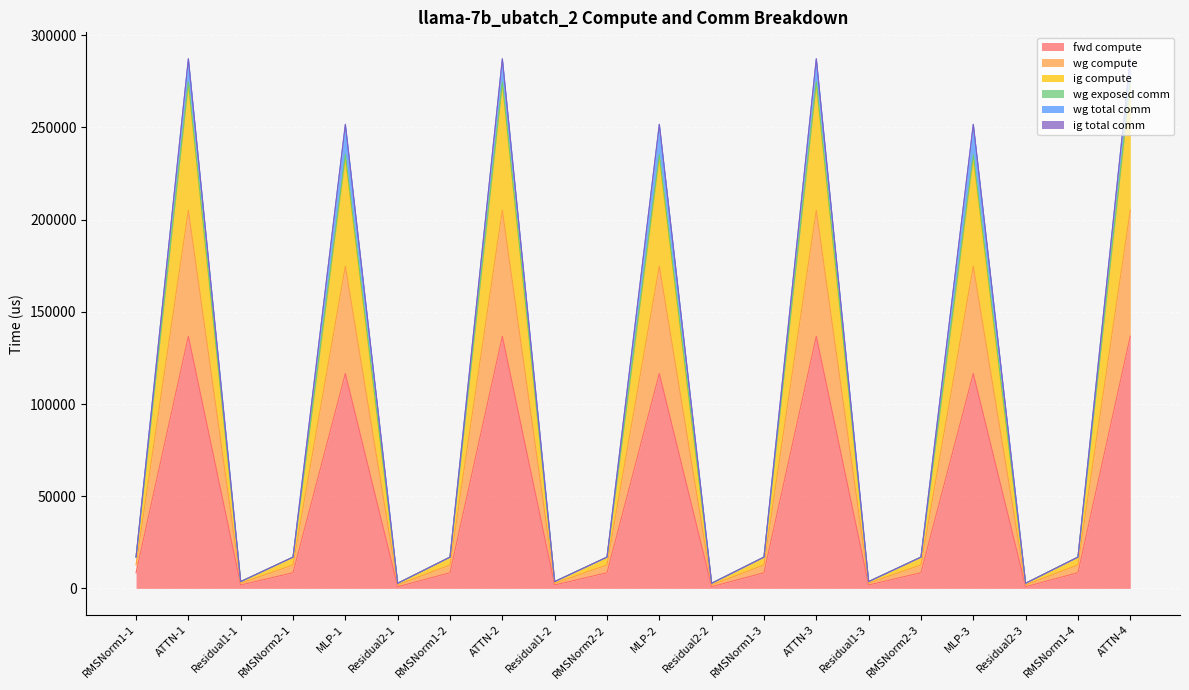

List the labels in order of ig compute value, smallest first.

Residual2-1, Residual2-2, Residual2-3, Residual1-1, Residual1-2, Residual1-3, RMSNorm1-1, RMSNorm2-1, RMSNorm1-2, RMSNorm2-2, RMSNorm1-3, RMSNorm2-3, RMSNorm1-4, MLP-1, MLP-2, MLP-3, ATTN-1, ATTN-2, ATTN-3, ATTN-4